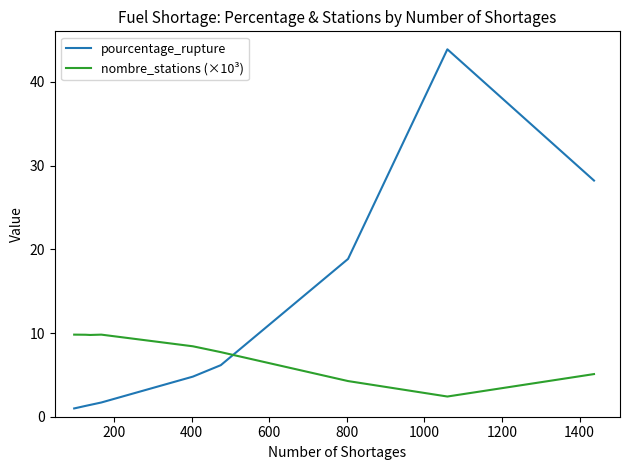

Which series has the largest total across all categories?

pourcentage_rupture